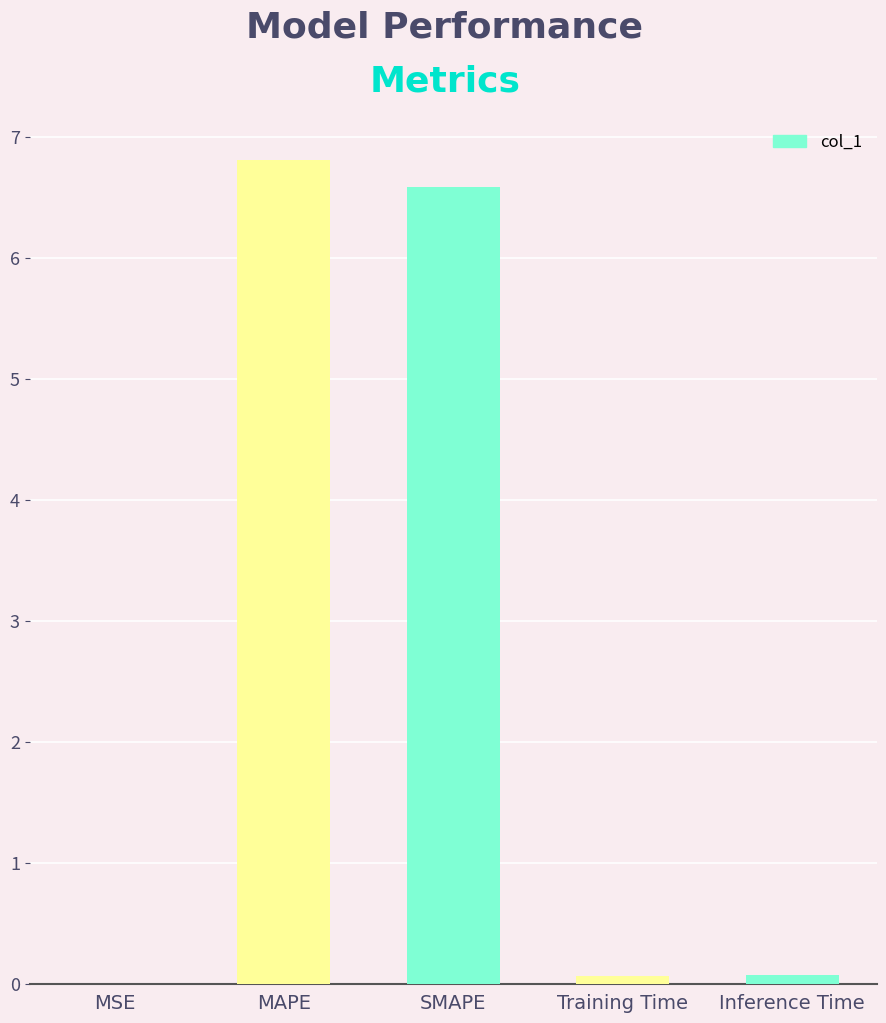

What is the sum of all values?

13.5